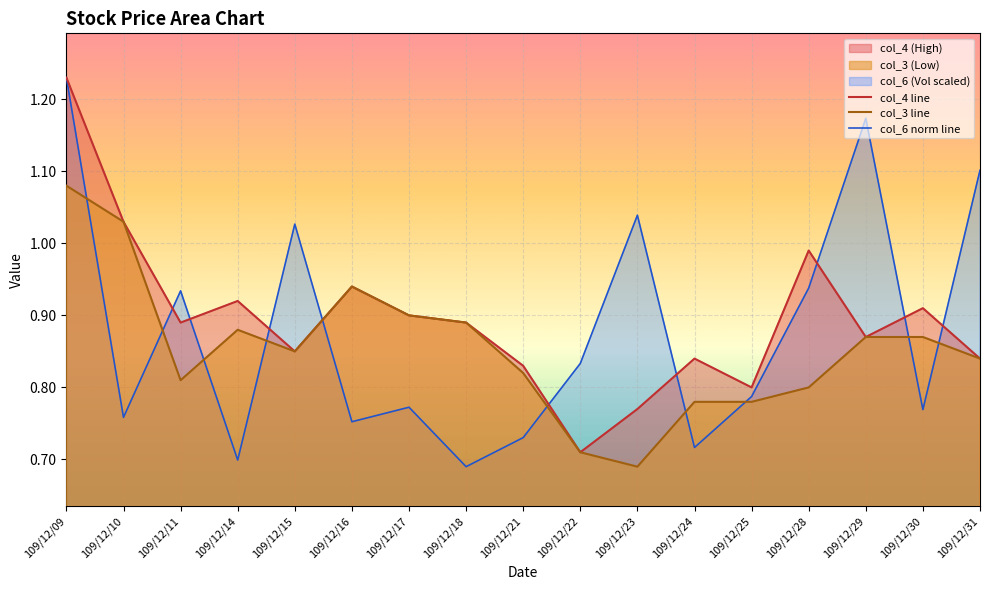

The value of col_3 line at 109/12/30 is 0.3. True or false?

False